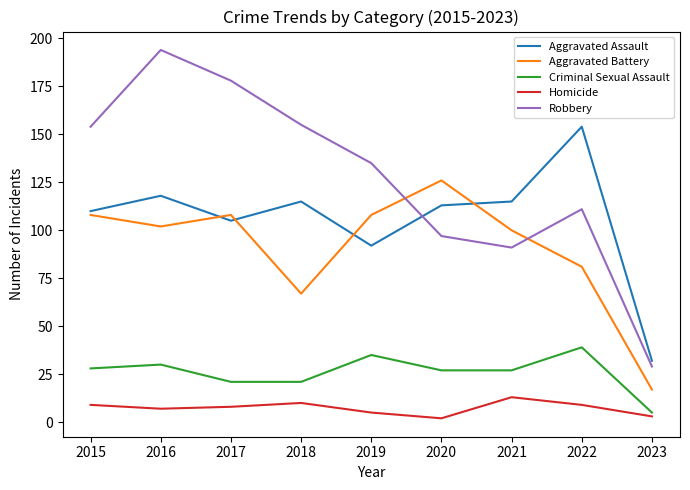

Where is the first local maximum for Criminal Sexual Assault?

2016